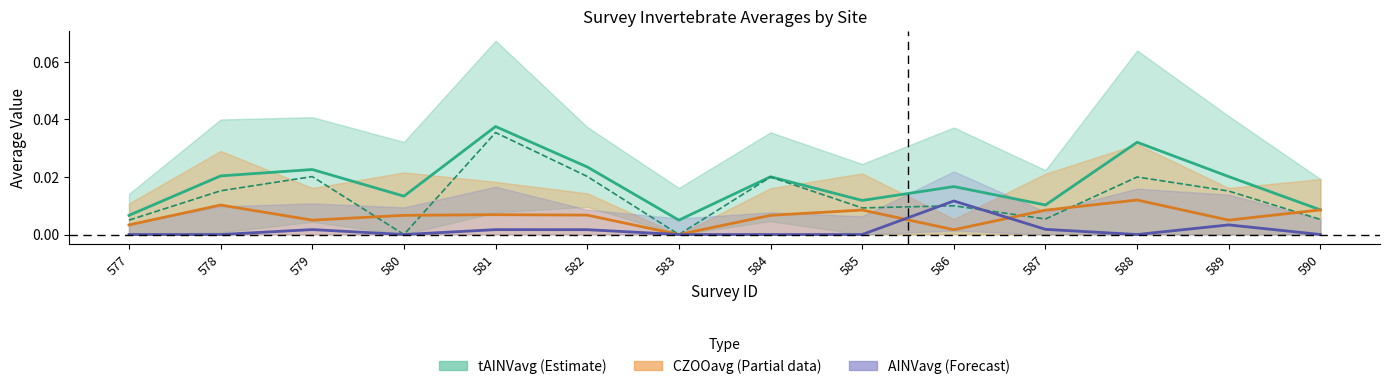

Which category has the lowest value in the tAINVmed series?

580